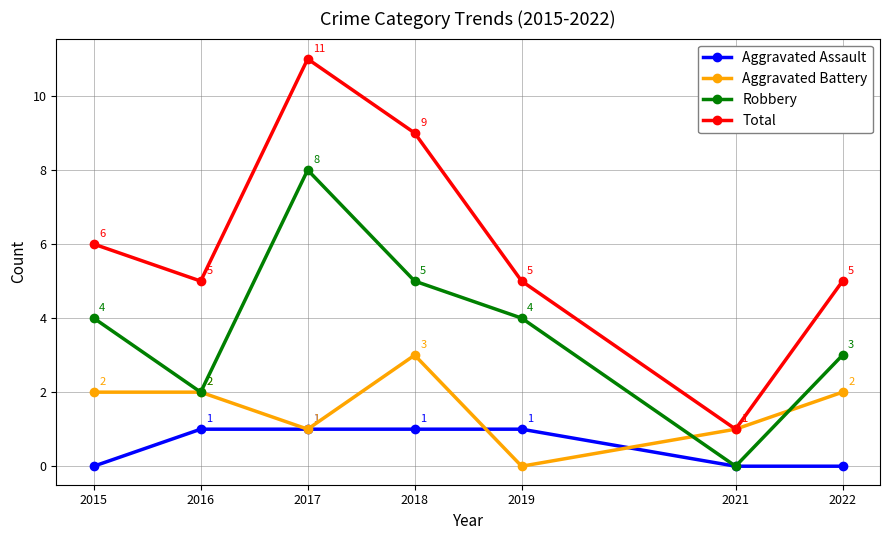

True or false: Aggravated Assault and Total intersect in this chart.

False